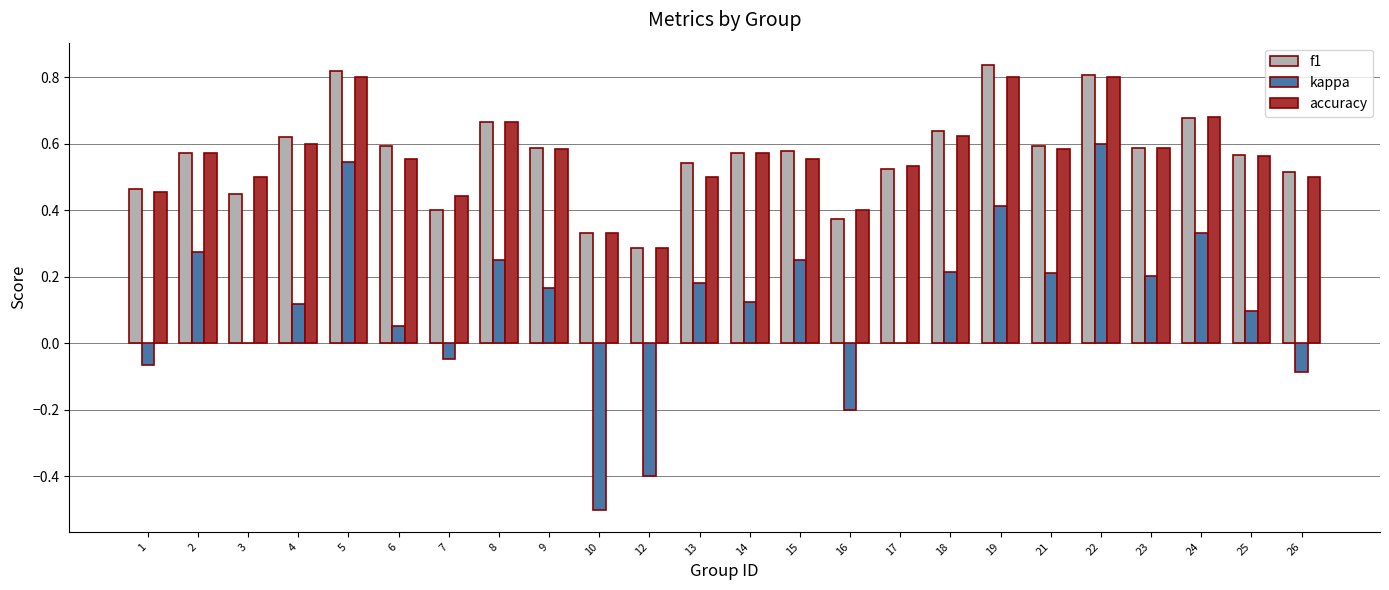

Is the value of kappa at 4 greater than the value of accuracy at 12?

No